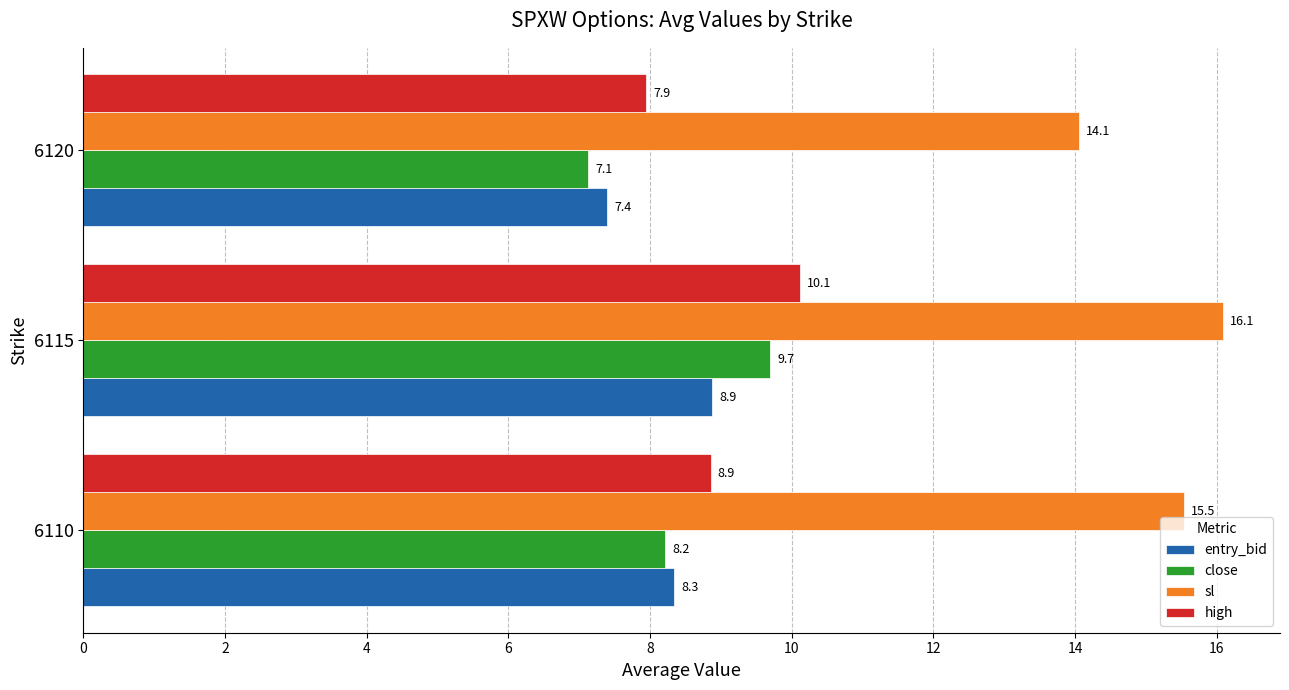

At how many categories does at least one series exceed 14?

3